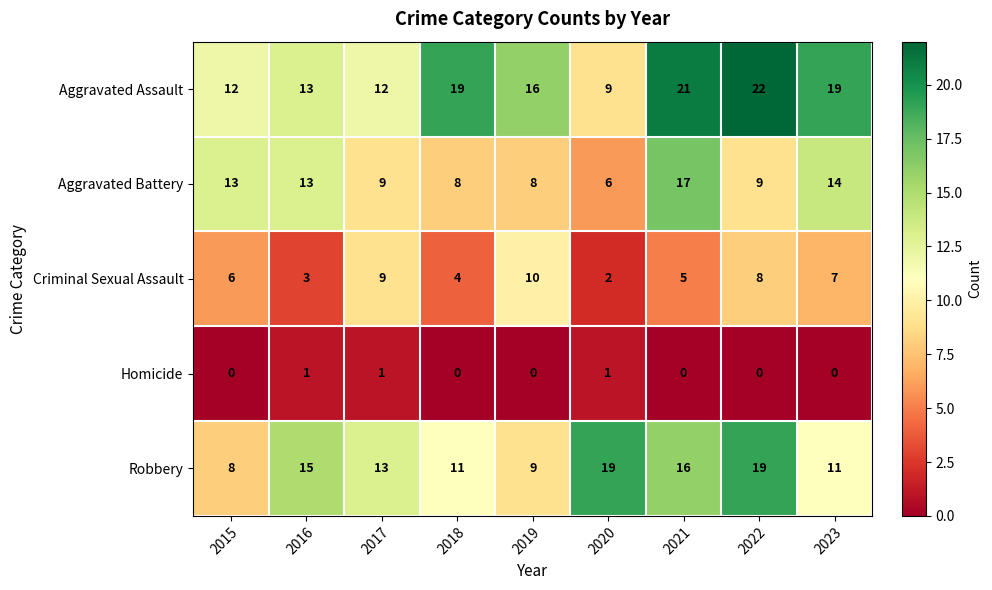

Rank the series by their average value, from lowest to highest.

Homicide, Criminal Sexual Assault, Aggravated Battery, Robbery, Aggravated Assault